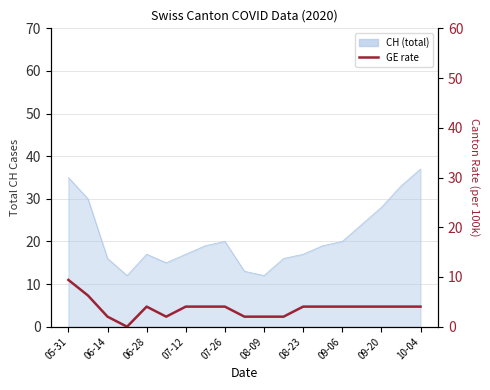

What position from the left is 05-31?

1